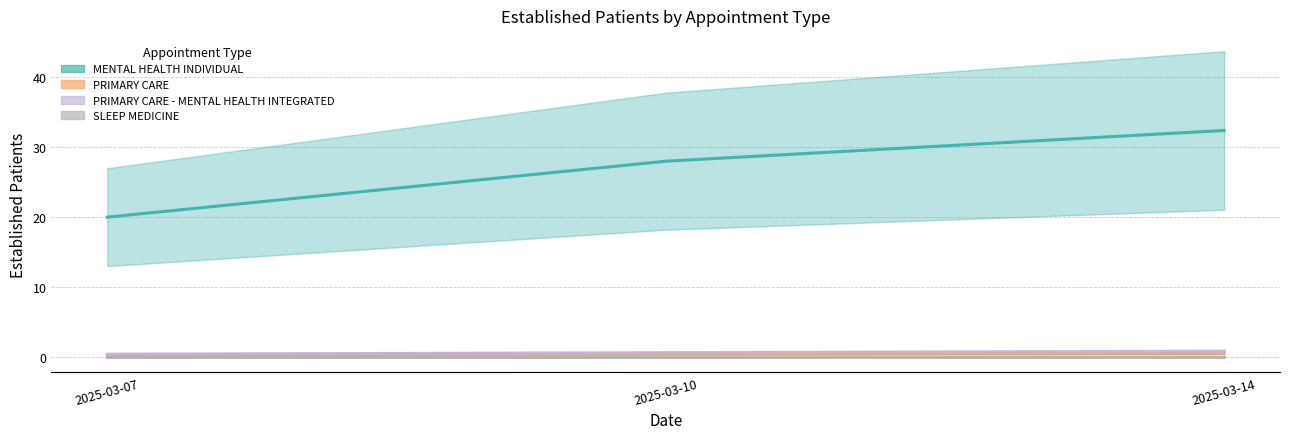

Between 2025-03-14 and 2025-03-07, which is larger?

2025-03-14